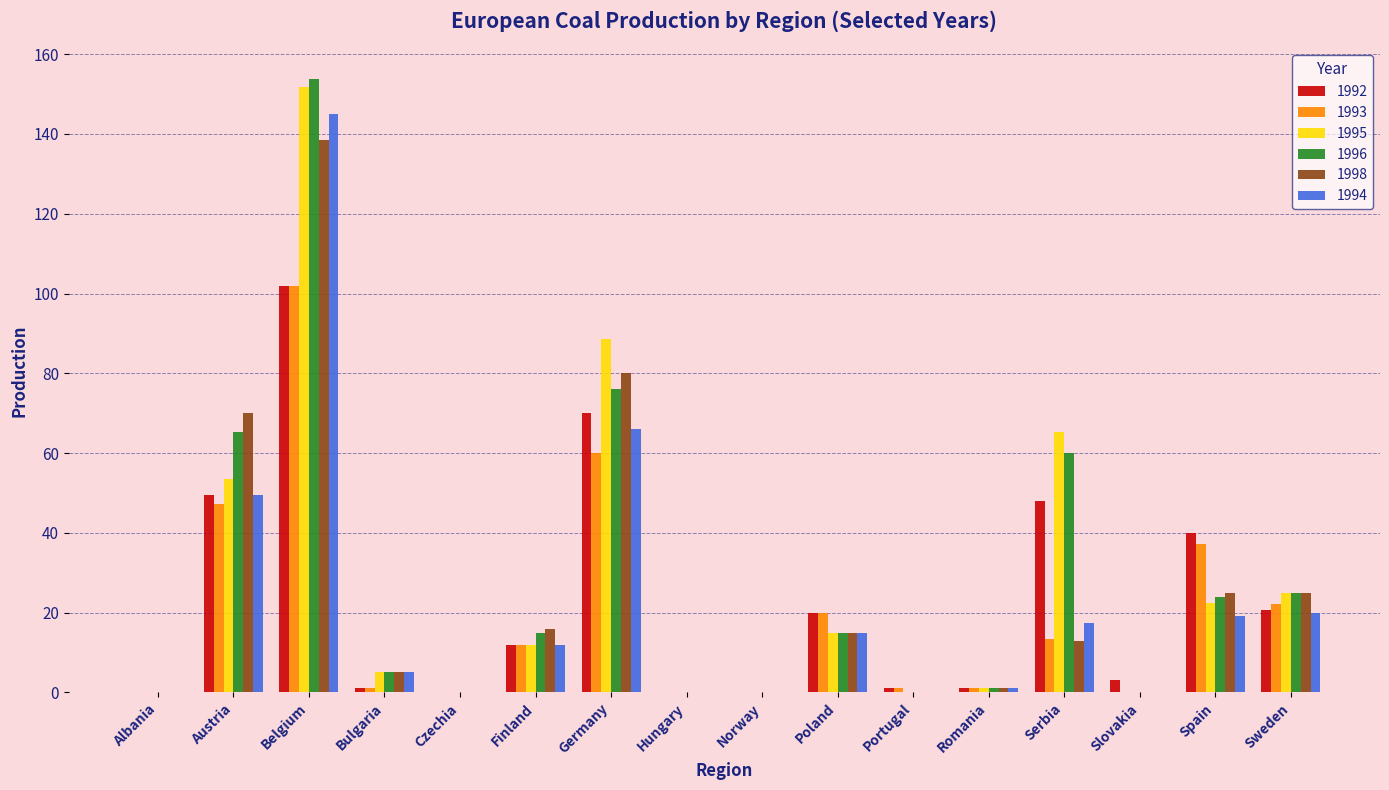

Which series has the largest range (max minus min)?

1996